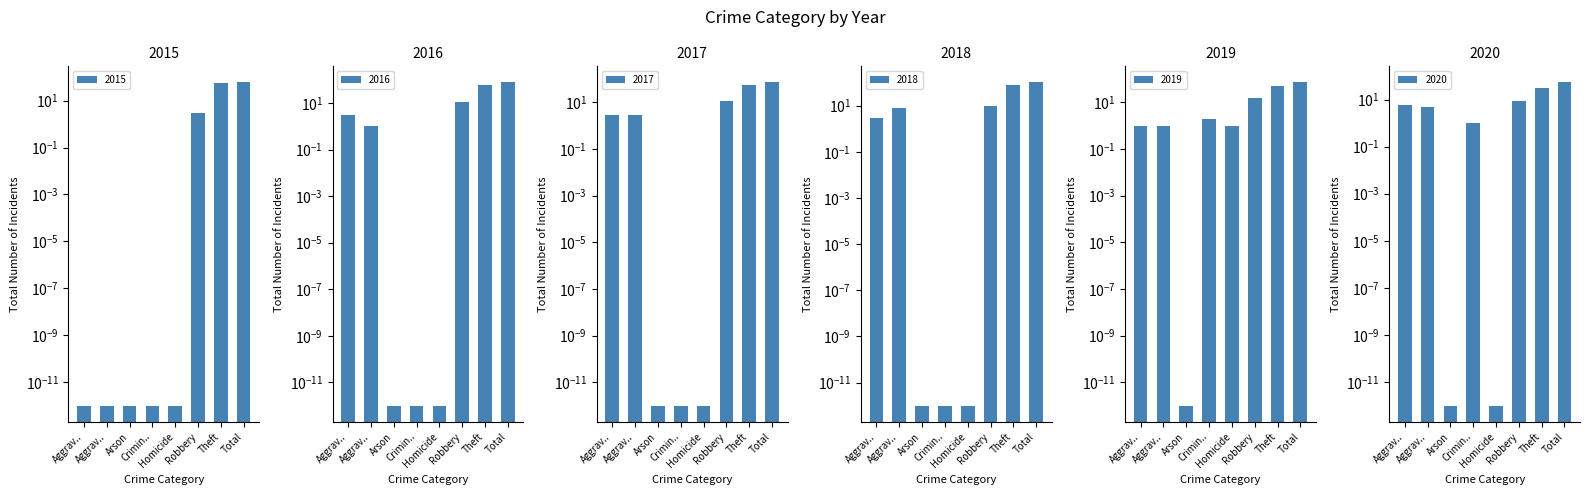

Reading right to left, what are all the values shown in this chart?

2015: 59.0	56.0	3.0	0.0	0.0	0.0	0.0	0.0
2016: 76.0	61.0	11.0	0.0	0.0	0.0	1.0	3.0
2017: 71.0	54.0	11.0	0.0	0.0	0.0	3.0	3.0
2018: 101.0	80.0	10.0	0.0	0.0	0.0	8.0	3.0
2019: 70.0	50.0	15.0	1.0	2.0	0.0	1.0	1.0
2020: 53.0	32.0	9.0	0.0	1.0	0.0	5.0	6.0